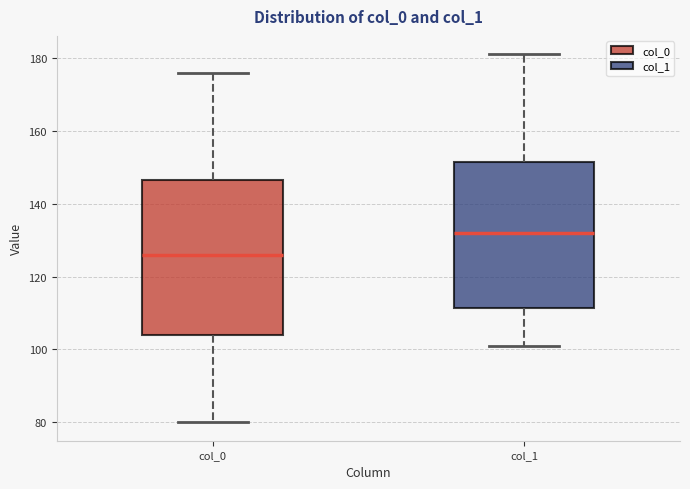

Reading left to right, read every box against the y-axis: the position of its median line, the range the box covers, and the ends of its whiskers. The values are not printed on the chart, so give them approximately, as read against the axis.

col_0: median 126, box 104 to 146, whiskers 80 to 176
col_1: median 132, box 112 to 152, whiskers 102 to 182